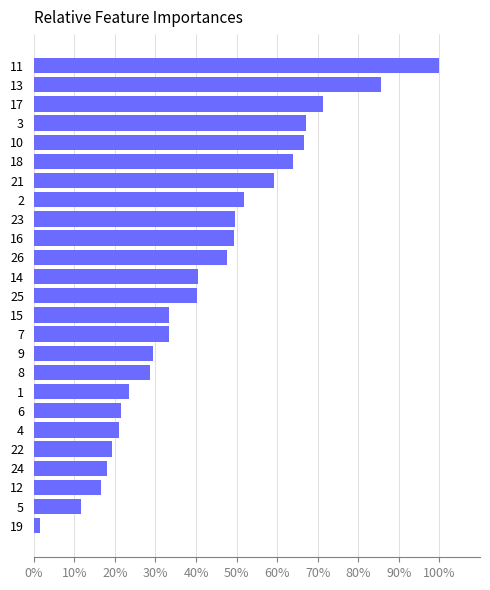

How many bars are there in total?

25